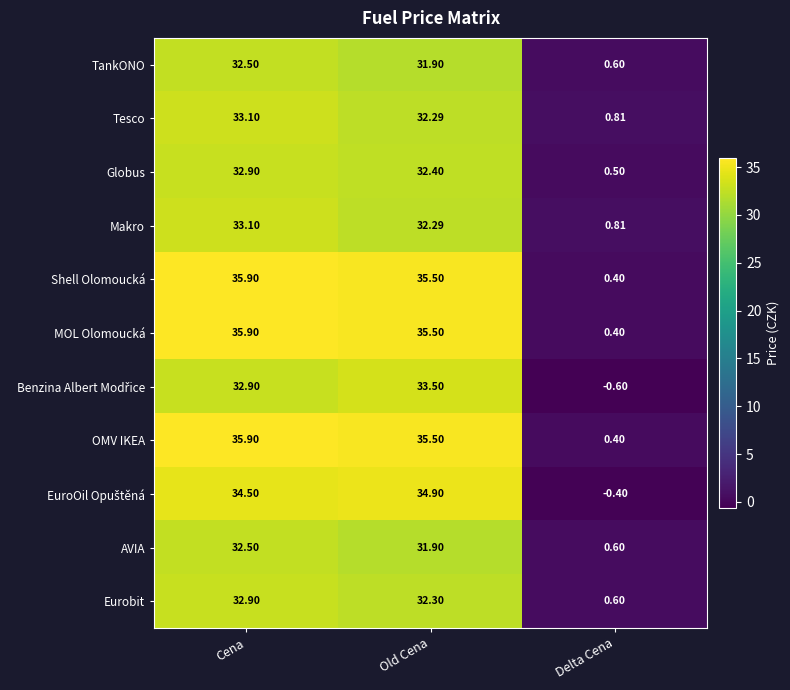

Which category has the highest value across all series?

Cena